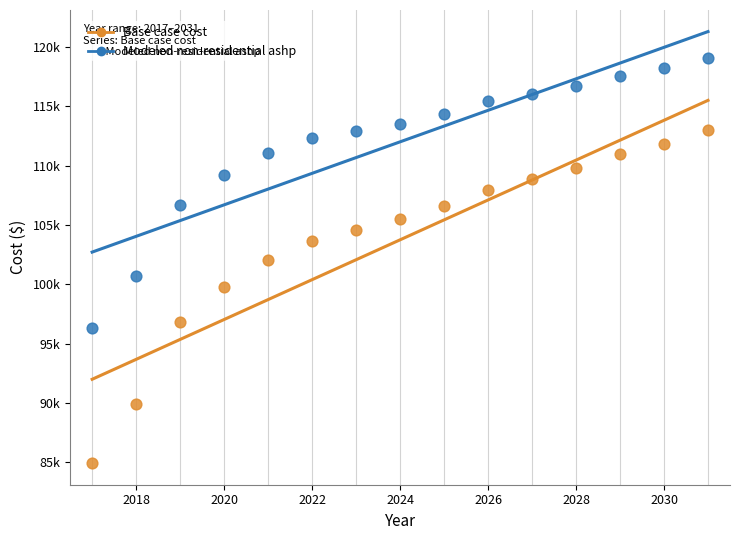

Which series contains the lowest Y value?

Base case cost